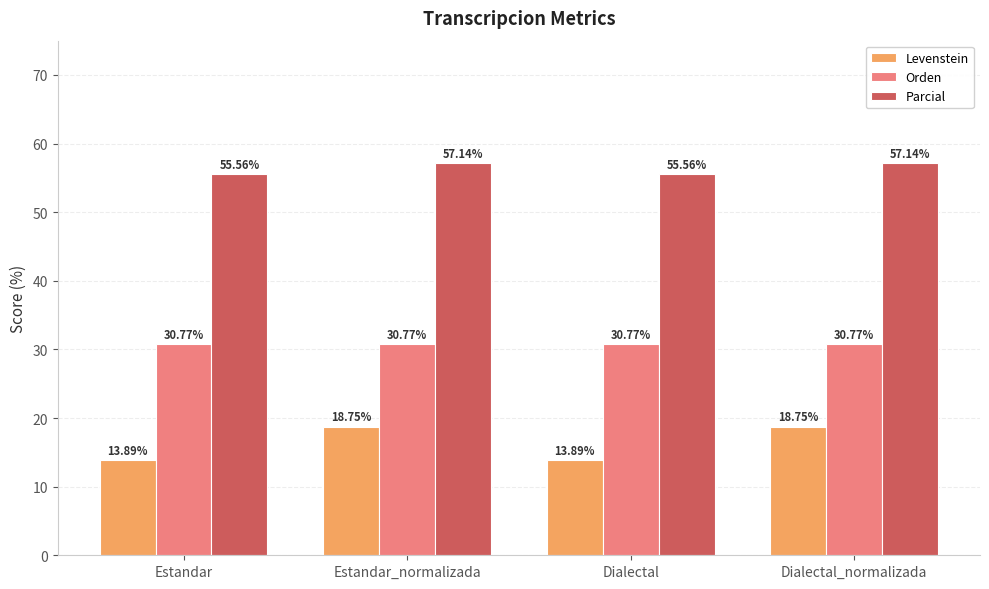

What is the spread (max minus min) of values at Dialectal?

41.7